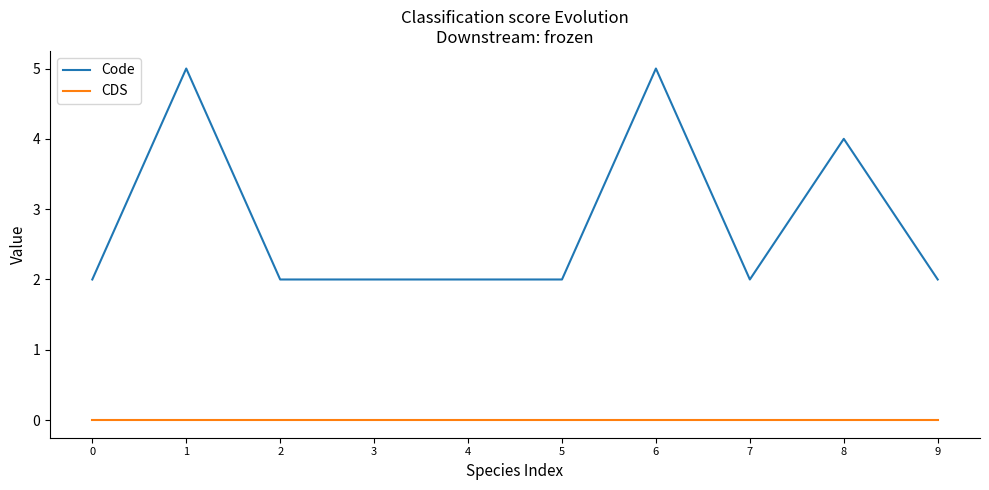

True or false: Code has more than 1 interior local peaks.

True